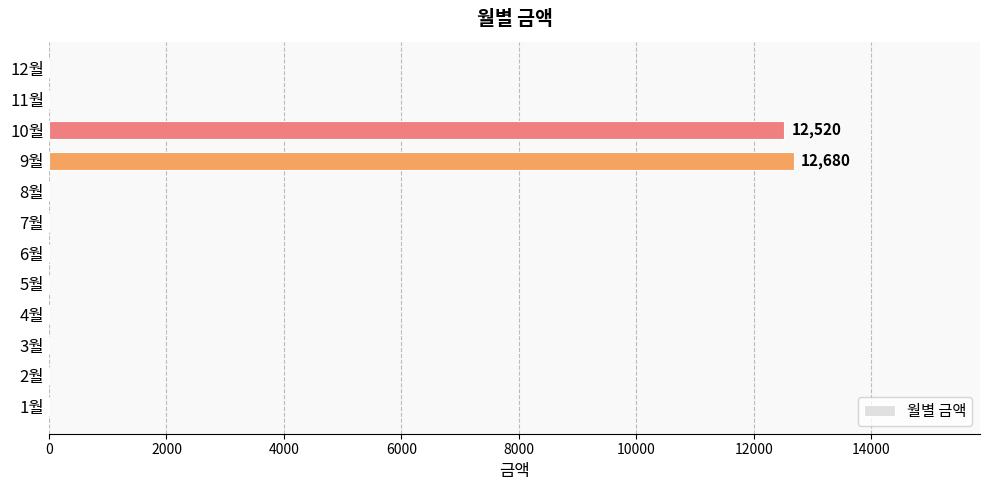

Is it true that the value at 8월 is -5766?

False